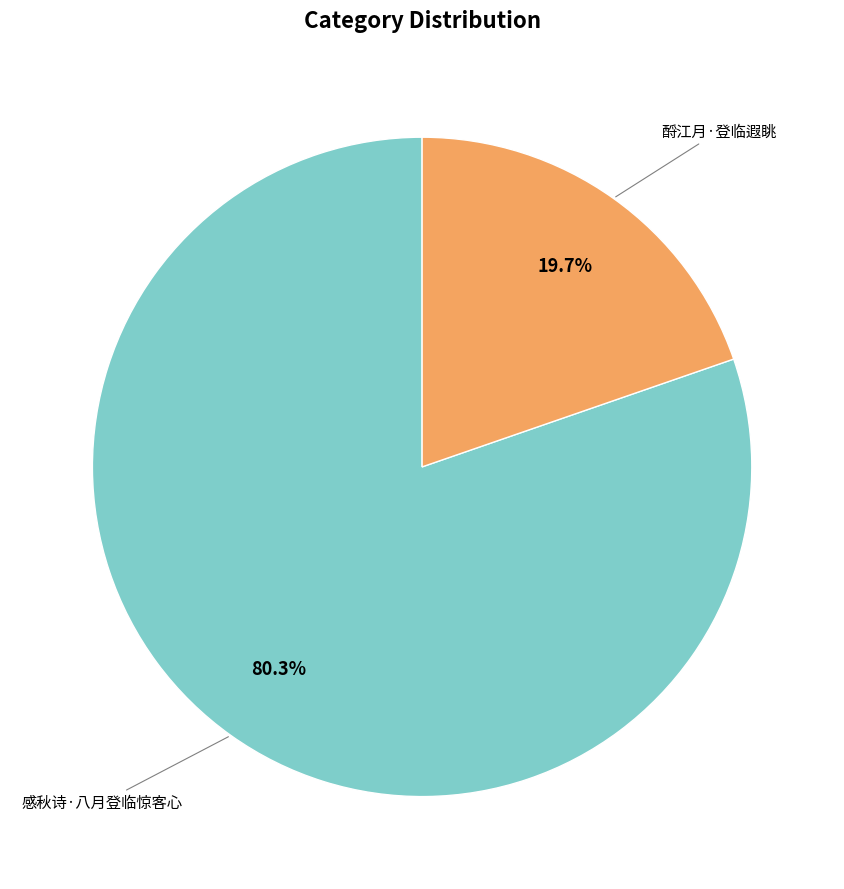

To the nearest percent, what is the average slice percentage?

50%